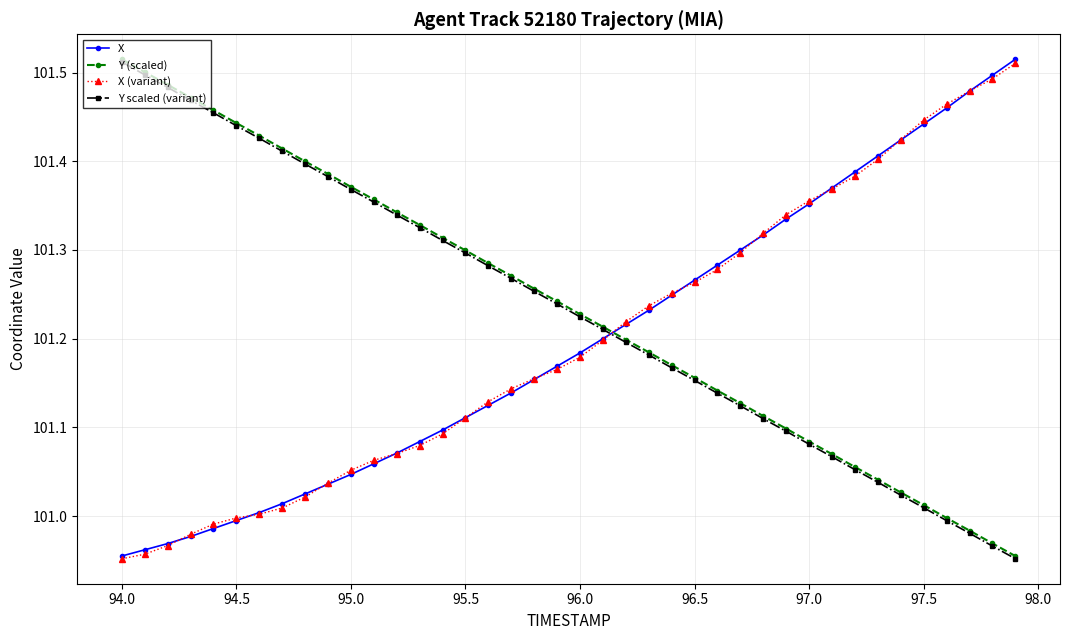

True or false: Y scaled (variant) and X intersect in this chart.

True